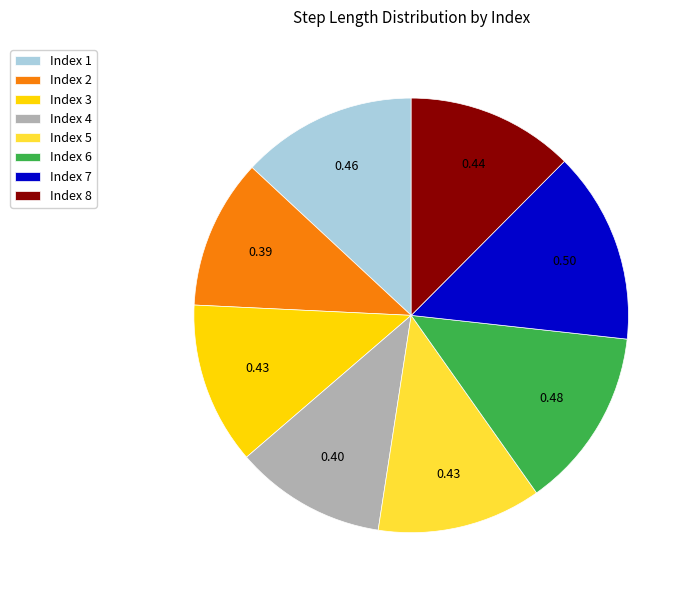

Is there any slice that represents more than half of the pie?

No